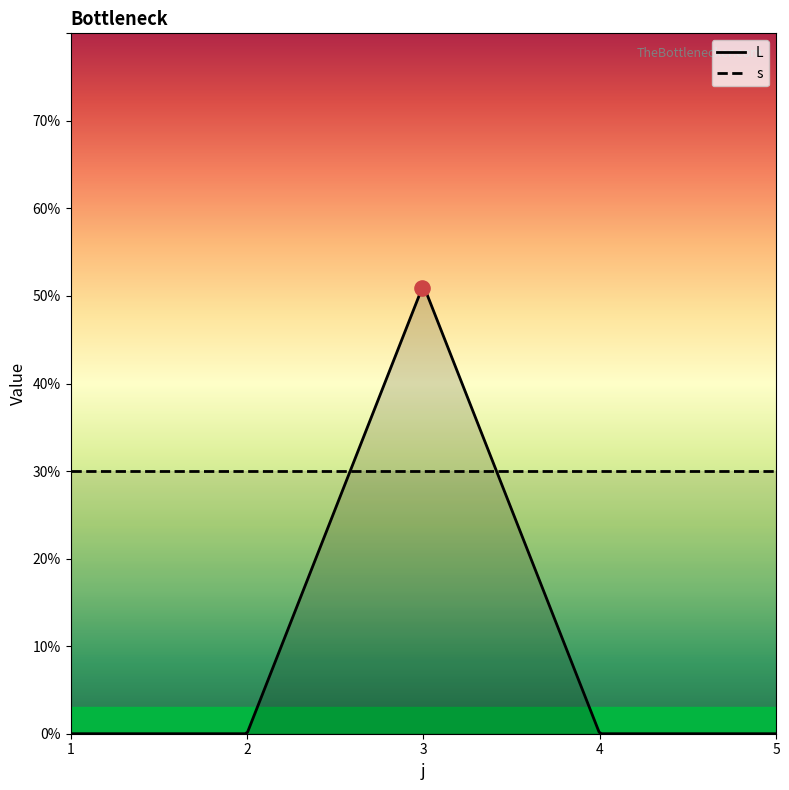

Which series has the largest total across all categories?

s